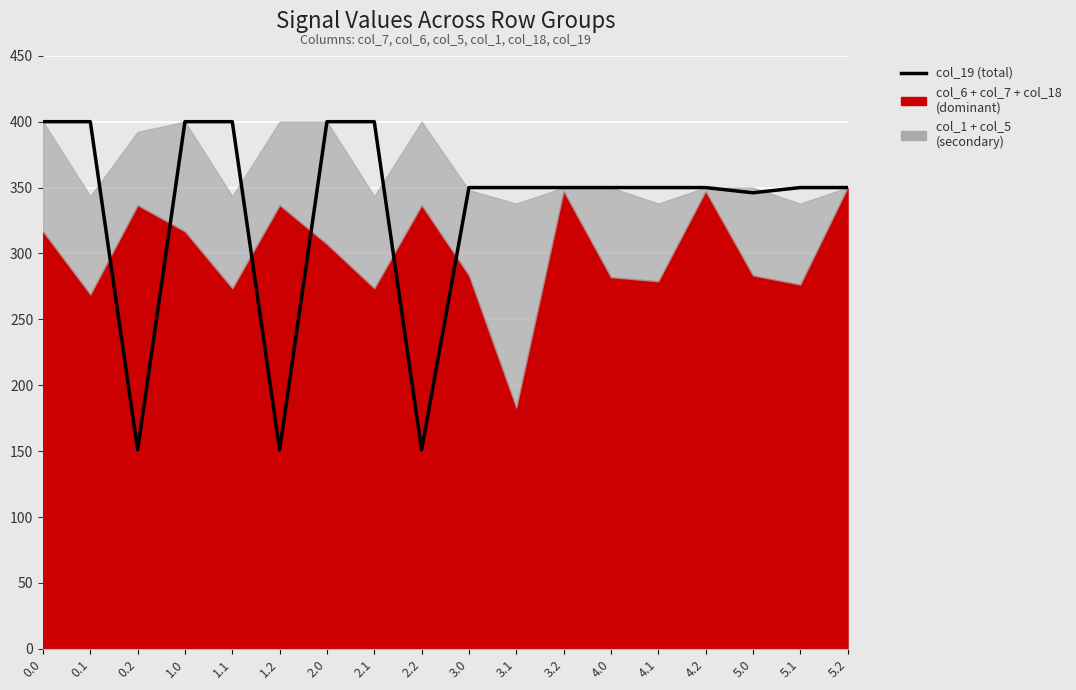

List the labels in order of value, smallest first.

0.2, 1.2, 2.2, 5.0, 3.0, 3.1, 3.2, 4.0, 4.1, 4.2, 5.1, 5.2, 0.0, 0.1, 1.0, 1.1, 2.0, 2.1